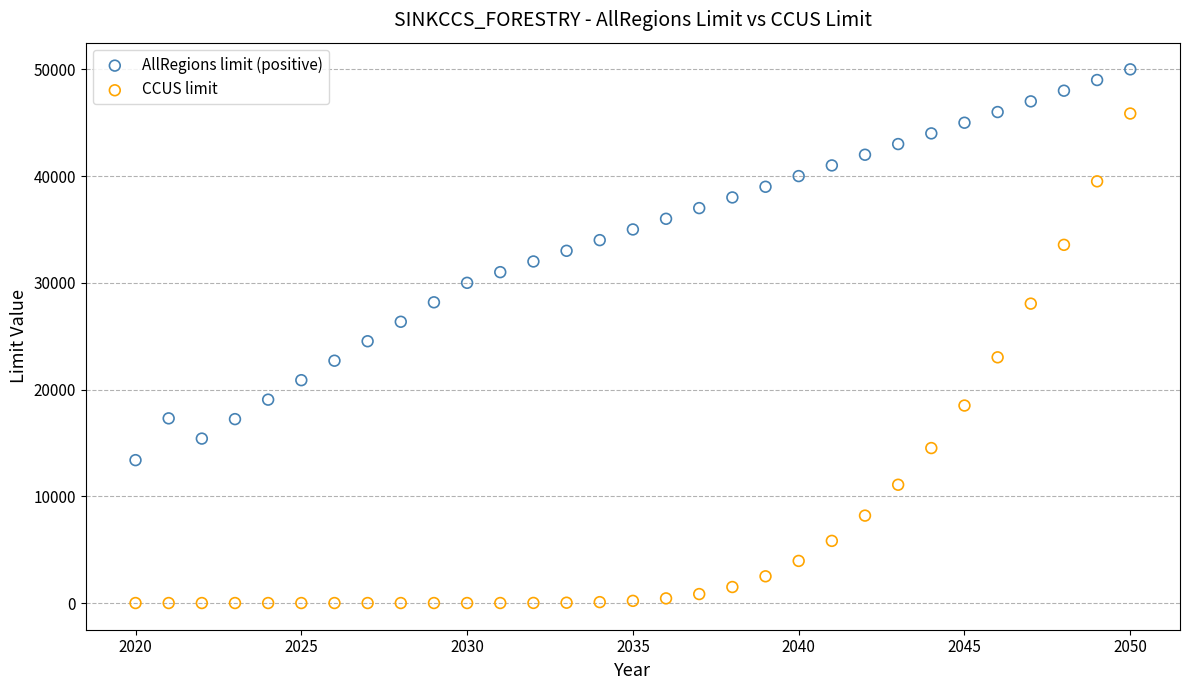

Across all data points, what is the range of X values (max minus min)?

30.0